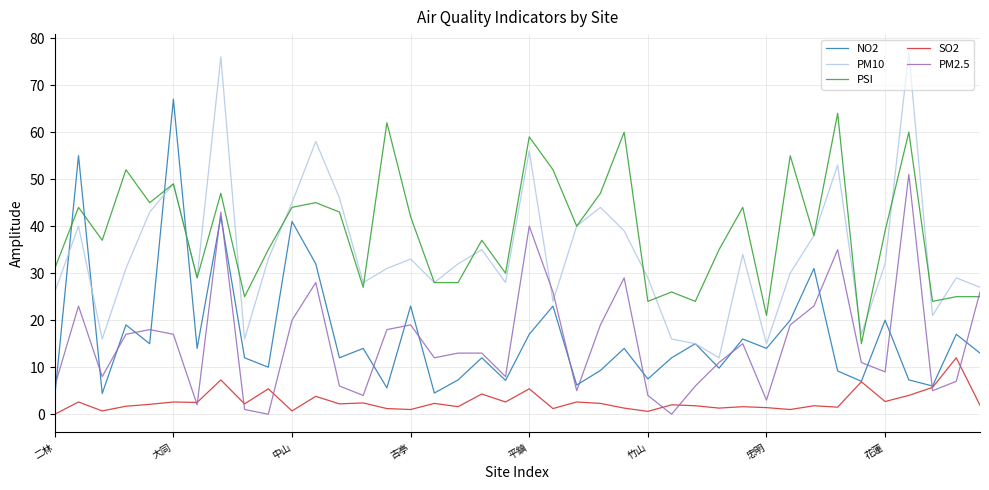

Which series has the largest total across all categories?

PSI